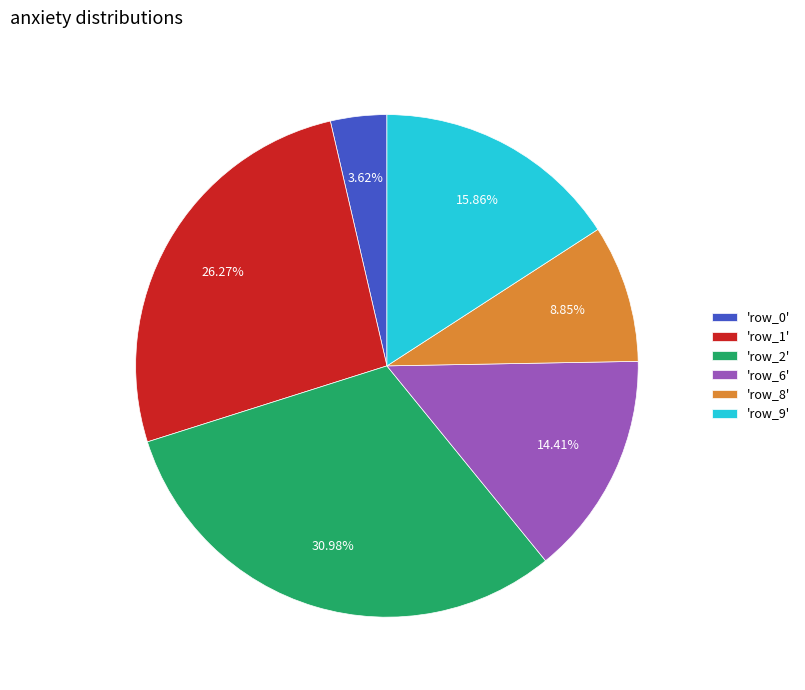

To the nearest percent, what is the average slice percentage?

17%